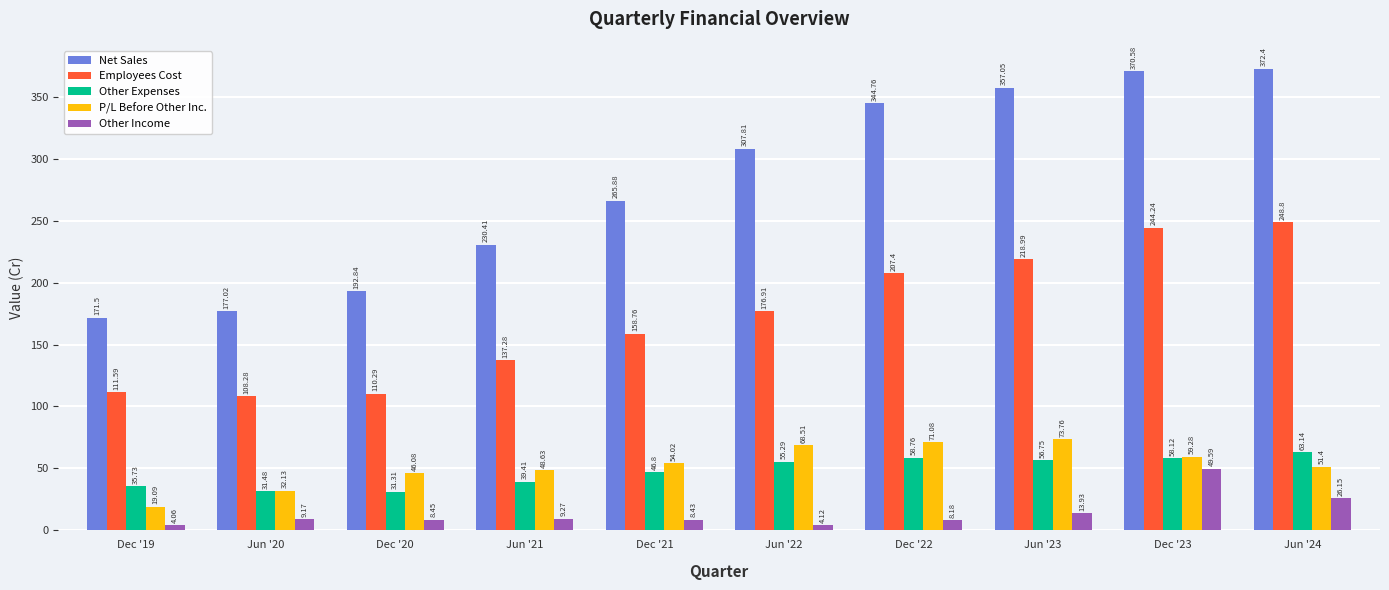

Which series has the largest range (max minus min)?

Net Sales